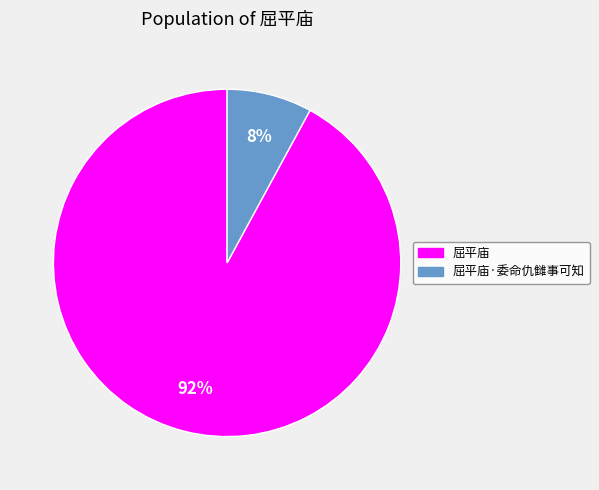

To the nearest percent, what is the difference between the largest and smallest slice percentages?

84%